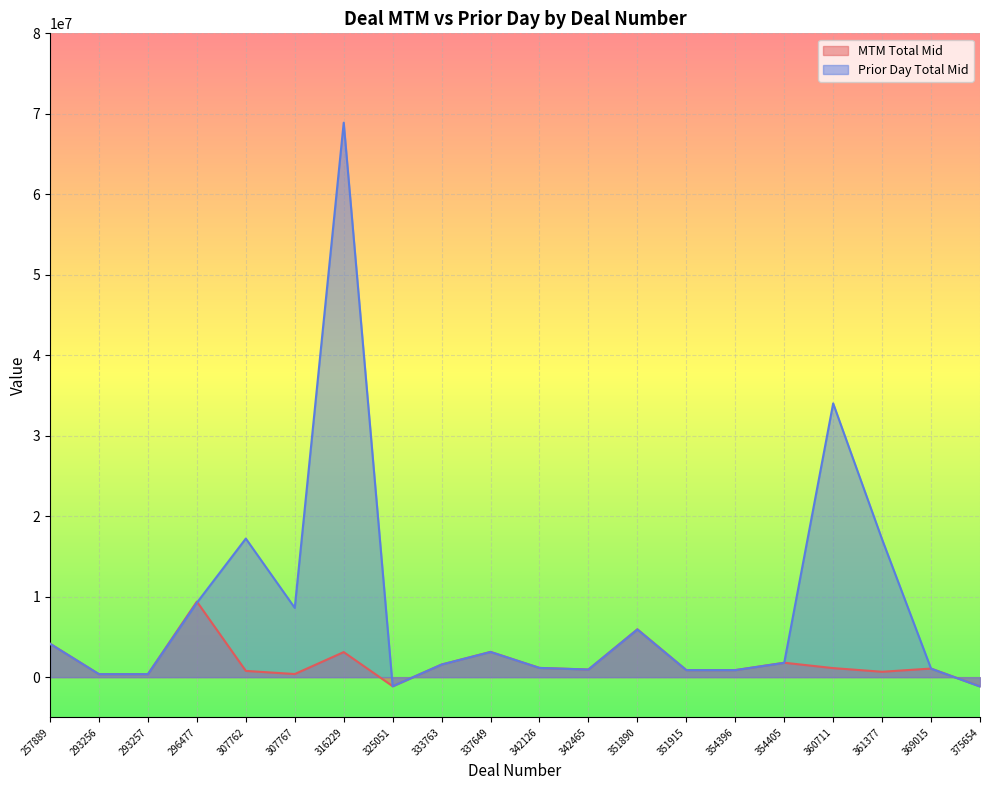

What is the smallest value displayed?

-1158642